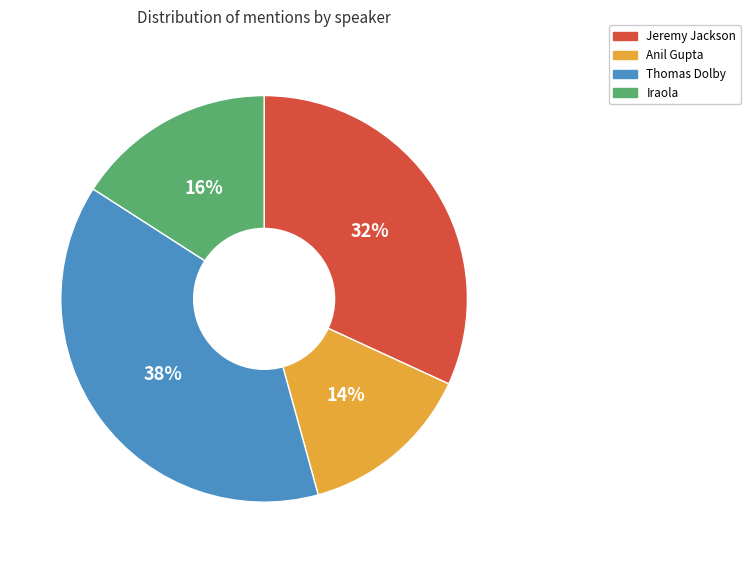

Does any single category account for the majority?

No